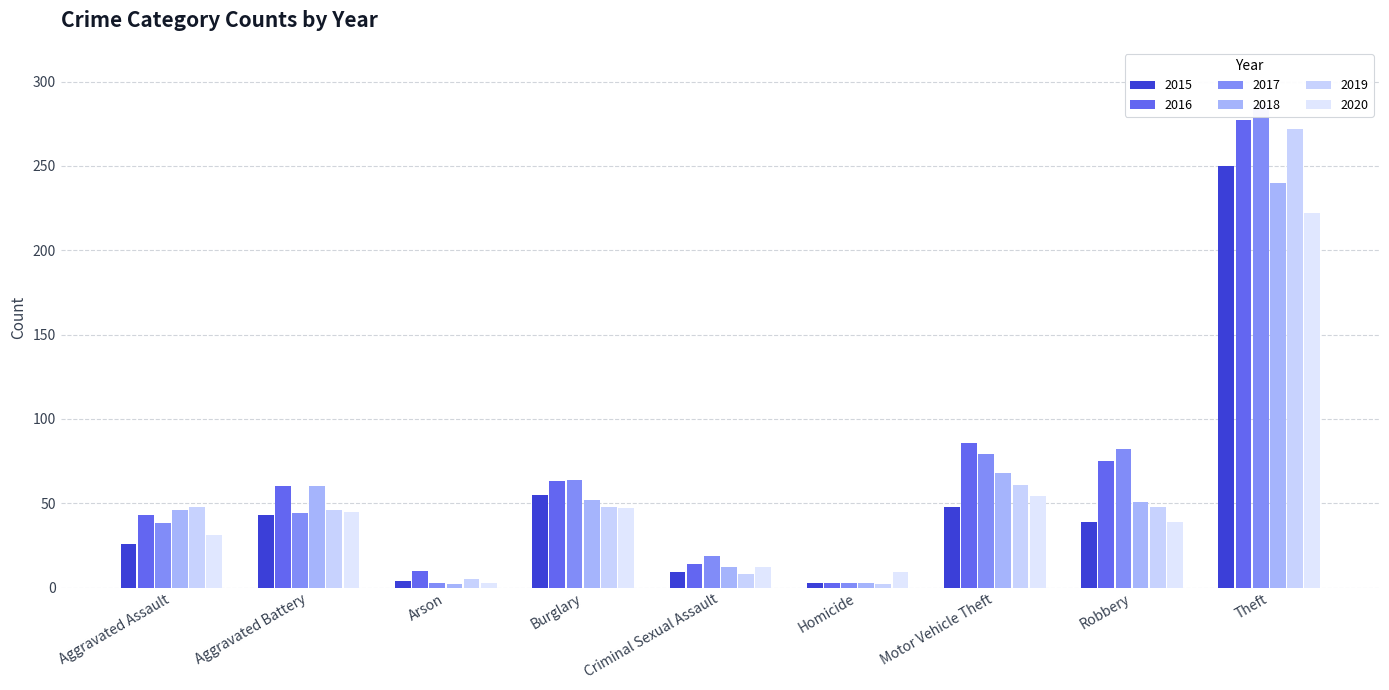

Which series changed the most between Motor Vehicle Theft and Robbery?

2018